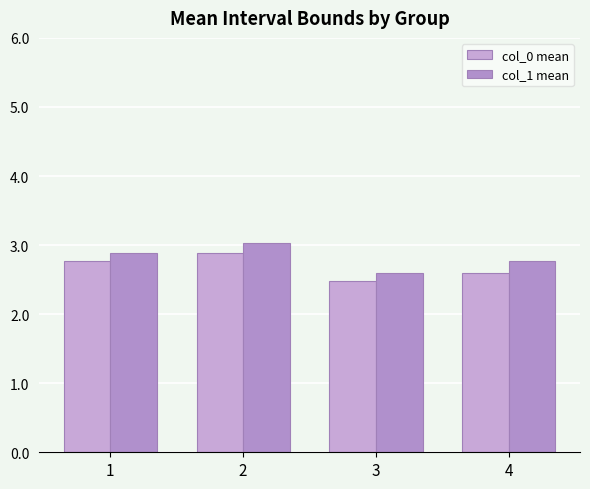

At which category is the sum across all series the highest?

2